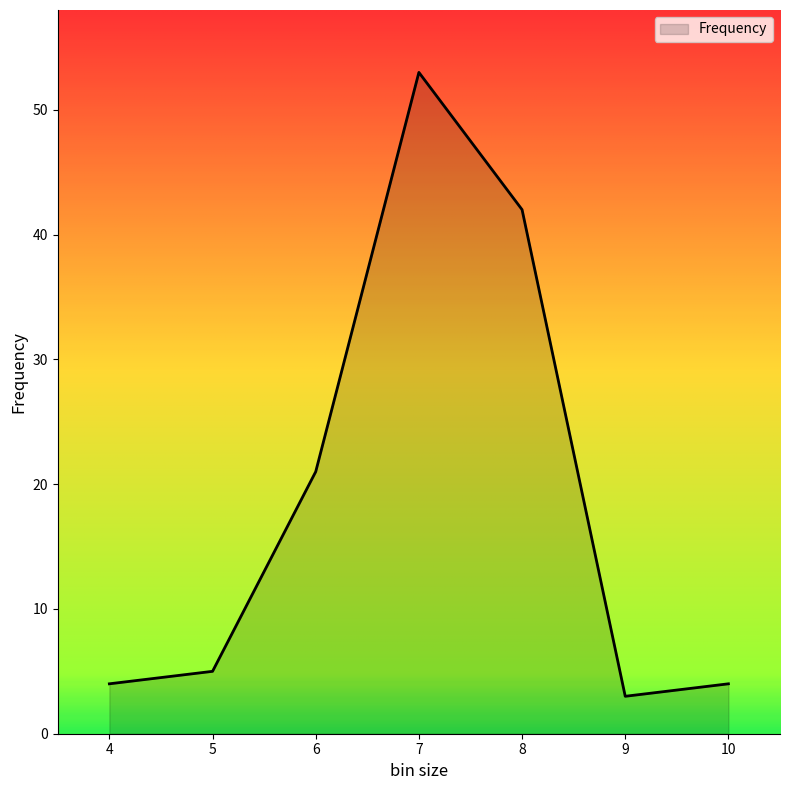

True or false: the data has more than 1 interior local peaks.

False